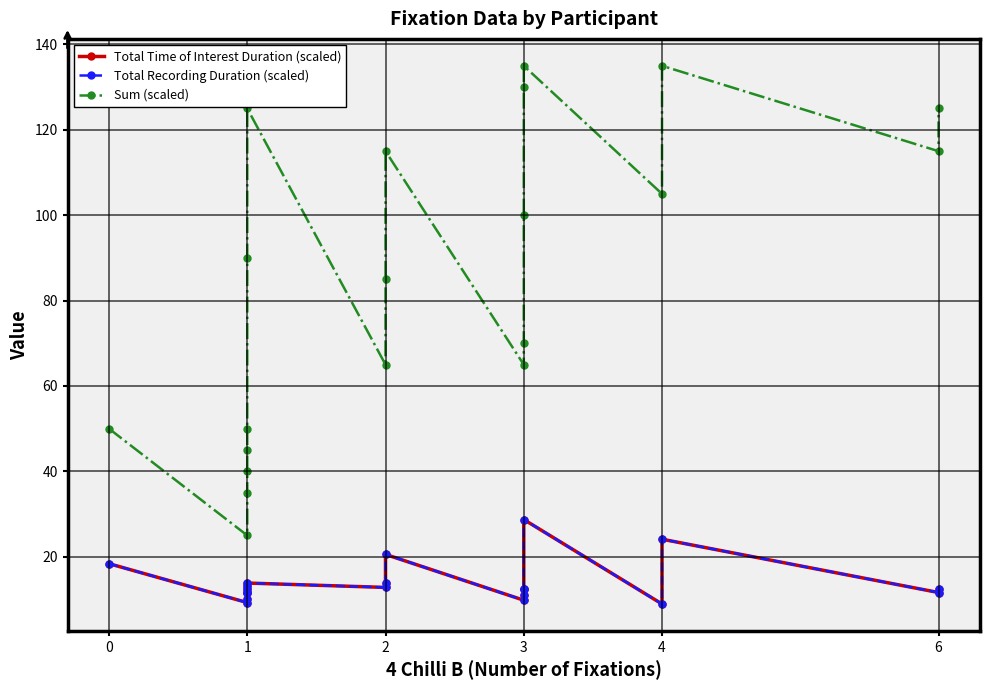

Does the chart have visible grid lines?

Yes